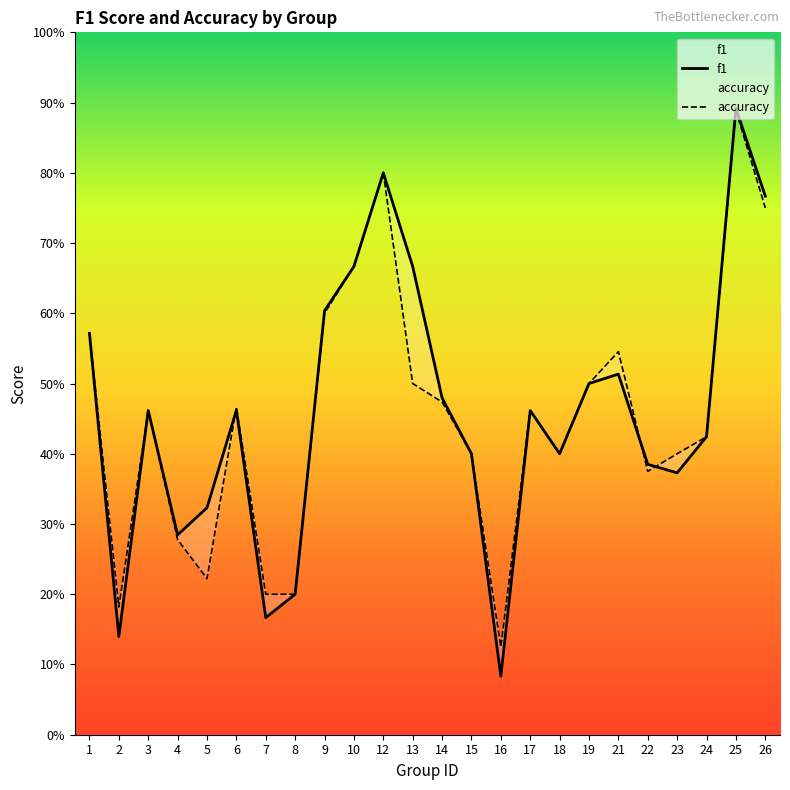

What is the difference between the second highest and second lowest values in the accuracy series?

0.6